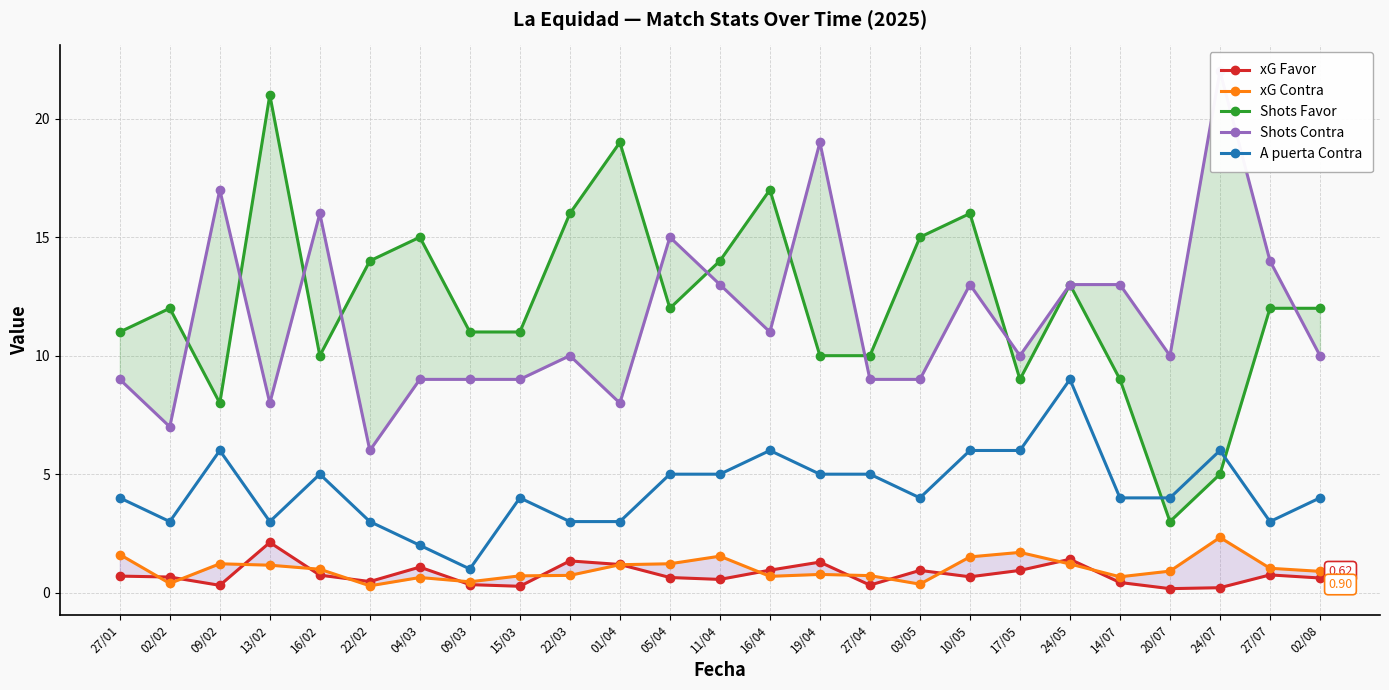

At which category is the sum across all series the highest?

24/05